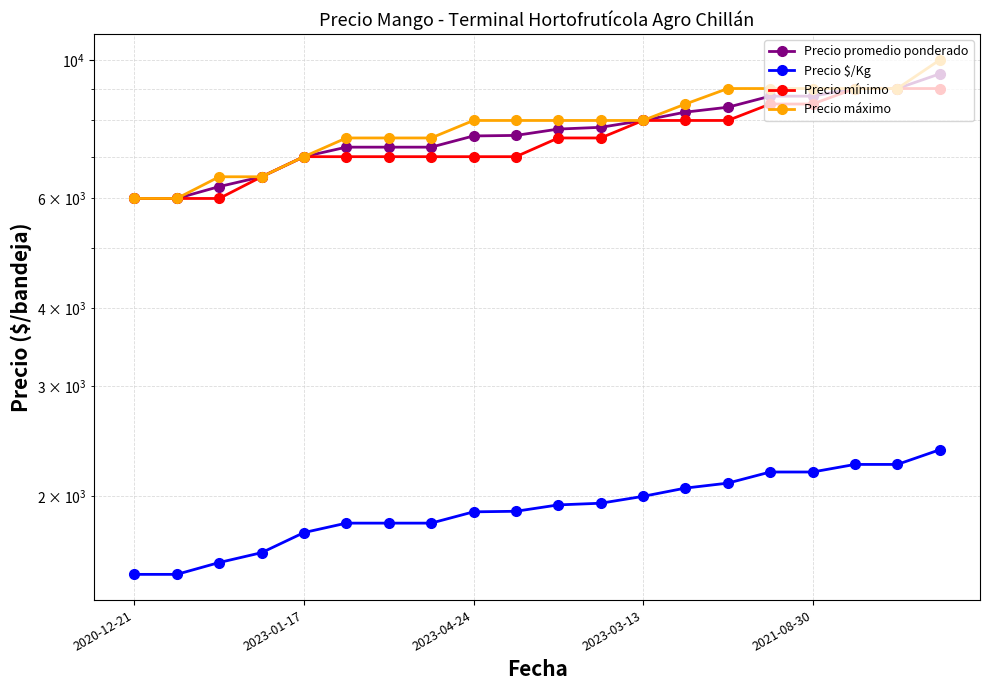

At which label does Precio mínimo first exceed 7500?

2023-03-13